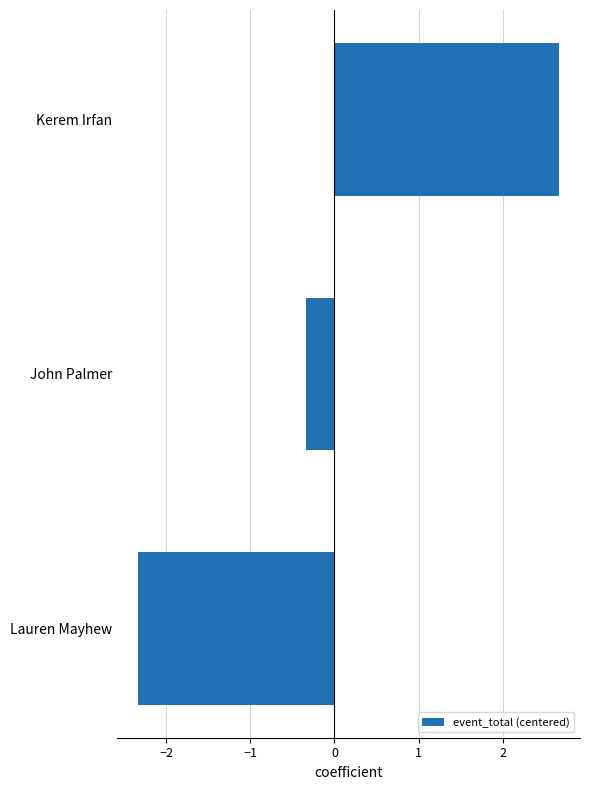

Reading bottom to top, what are all the values shown in this chart?

Lauren Mayhew=-2.3	John Palmer=-0.3	Kerem Irfan=2.7